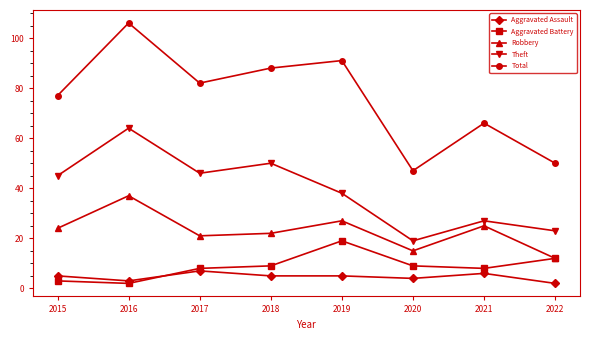

In Aggravated Battery, how many points are higher than both neighbors (excluding endpoints)?

1